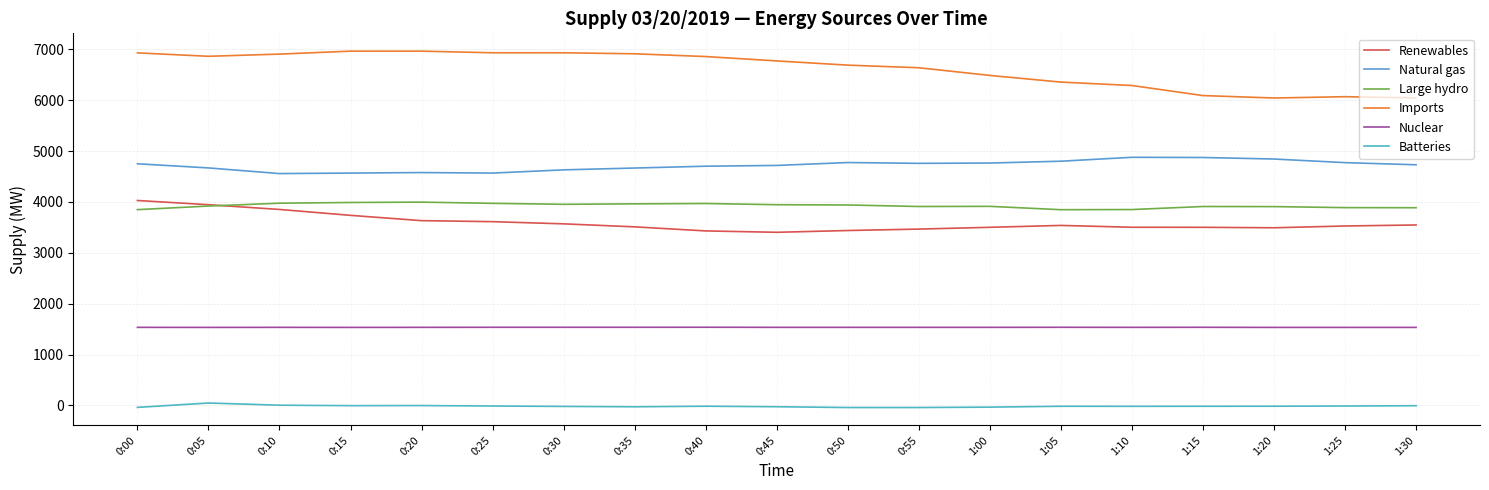

Count the number of data series in this chart.

6